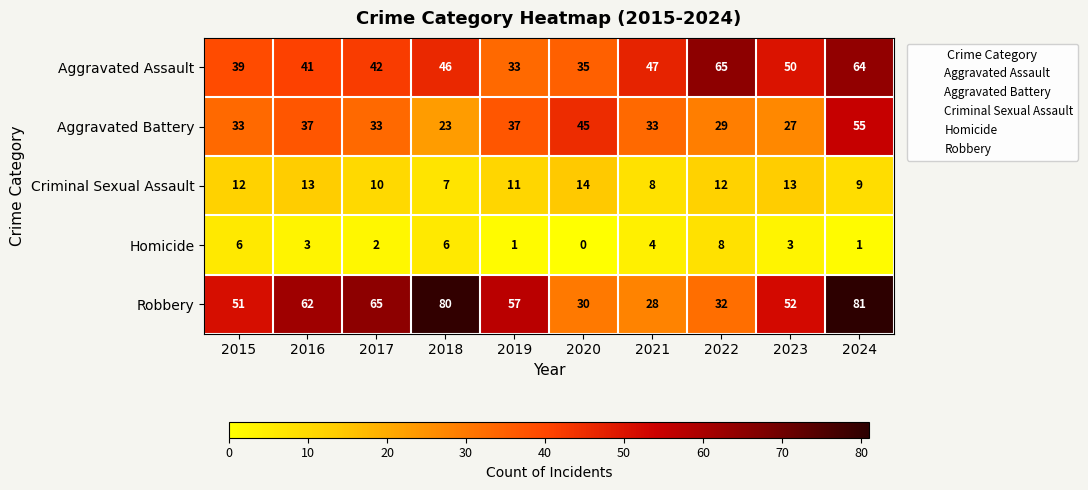

Which series has the largest total across all categories?

Robbery